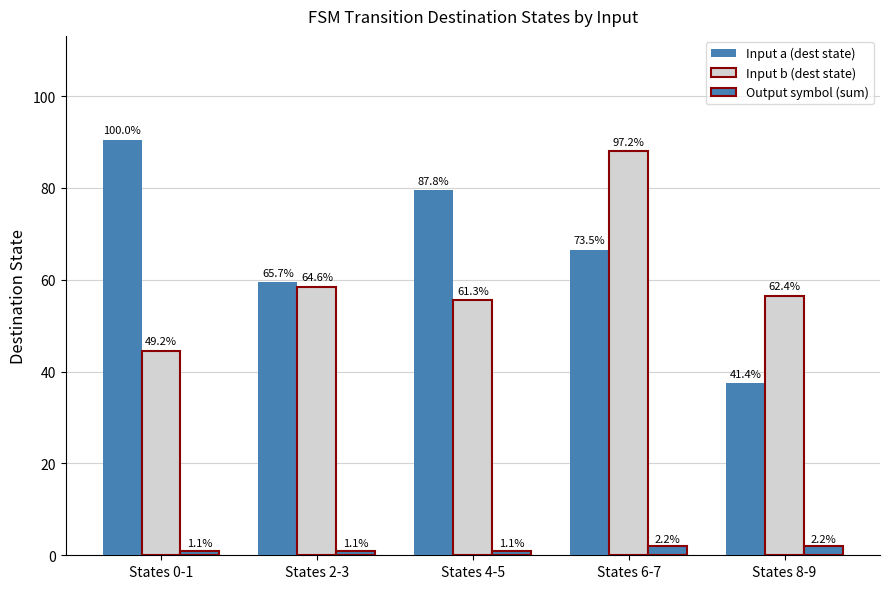

At which label is Input a (dest state) closest to 64?

States 6-7